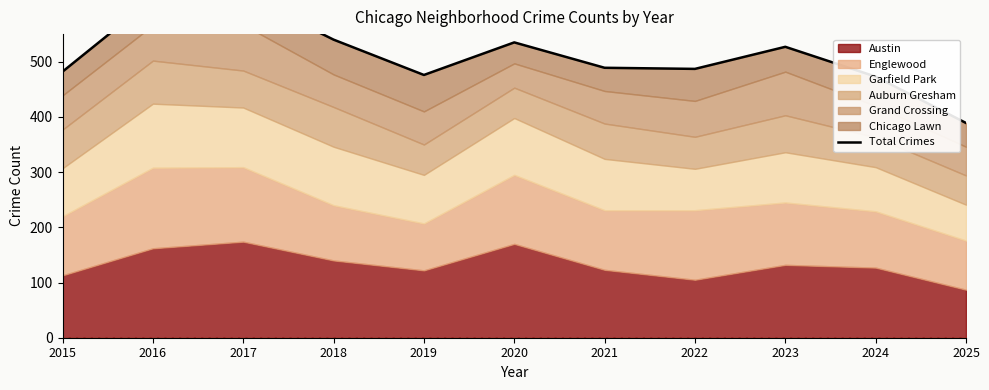

Where does the data first go above 489?

2016